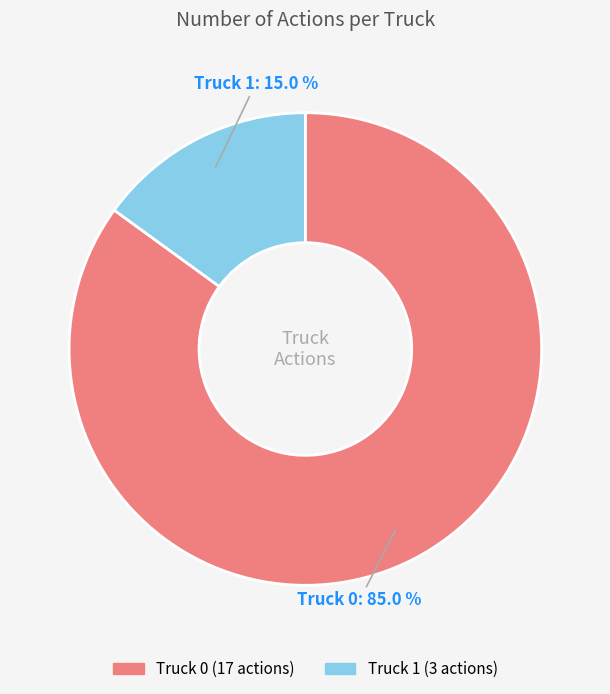

True or false: Truck 0 accounts for 85% of the total.

True